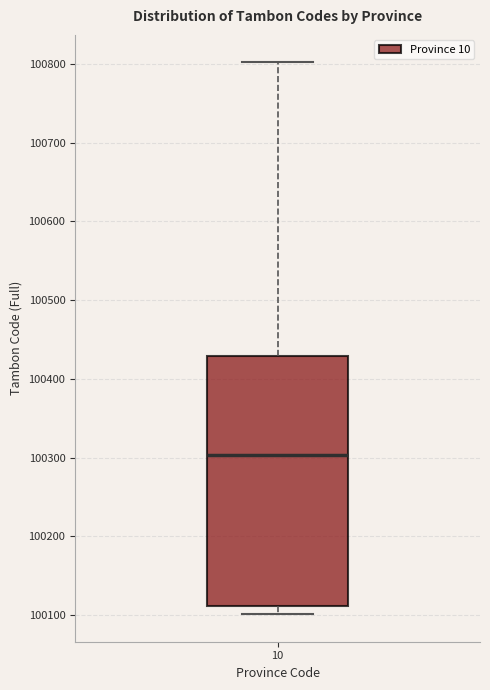

Where does the median line of the box at x = 10 sit on the y-axis? The values are not printed on the chart, so give them approximately, as read against the axis.

100300